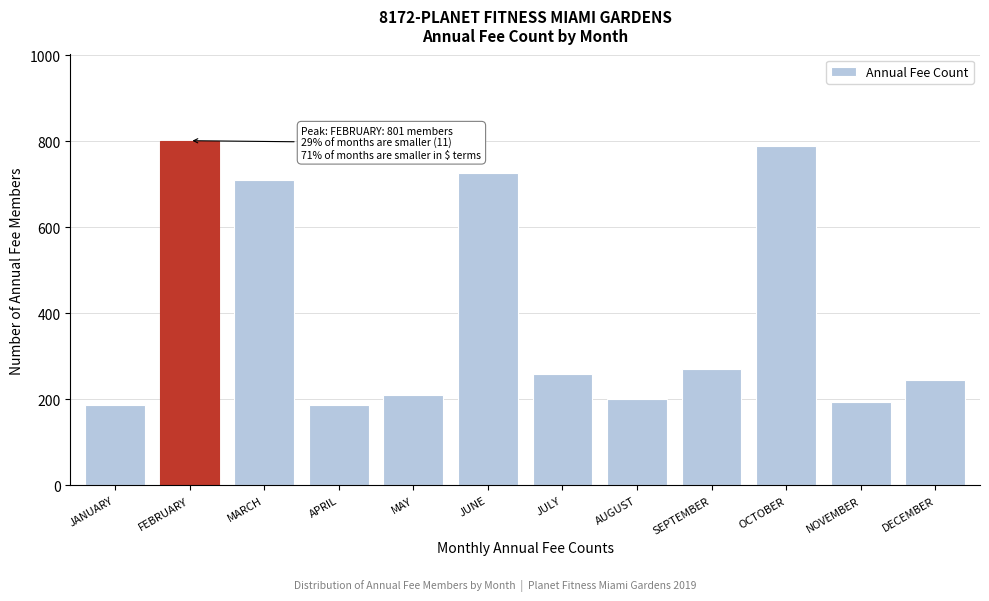

Reading left to right, what are all the values shown in this chart?

JANUARY=186	FEBRUARY=801	MARCH=710	APRIL=186	MAY=211	JUNE=727	JULY=260	AUGUST=200	SEPTEMBER=270	OCTOBER=788	NOVEMBER=193	DECEMBER=246